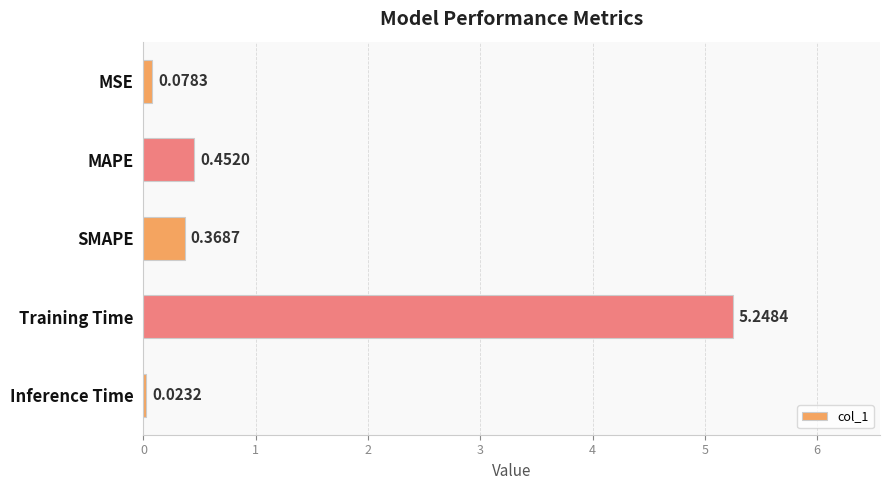

Between Inference Time and Training Time, which is larger?

Training Time